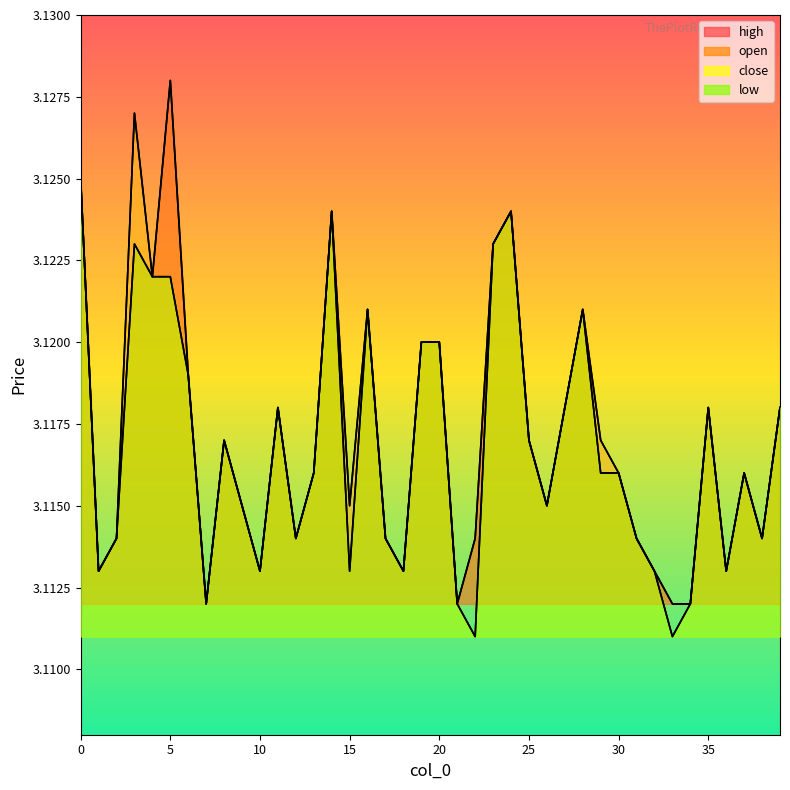

Count the open values in the range 3 to 4.

40